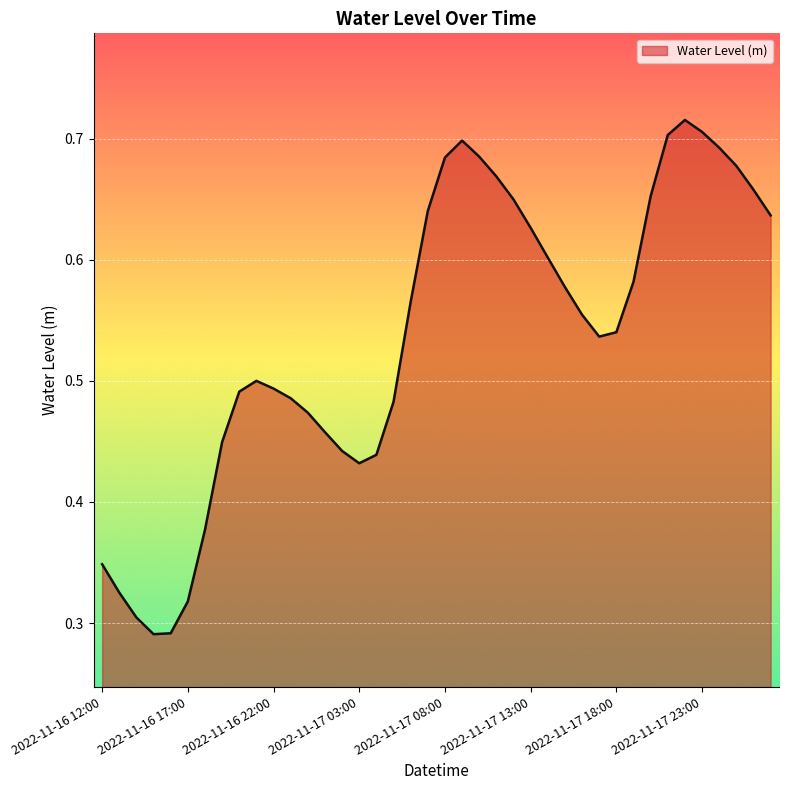

How many lines are shown in the chart?

1